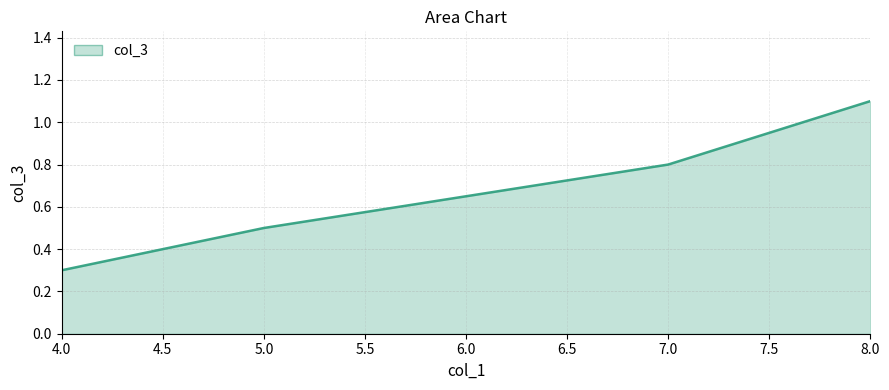

What is the change in value from 4.0 to 7.0?

+0.5